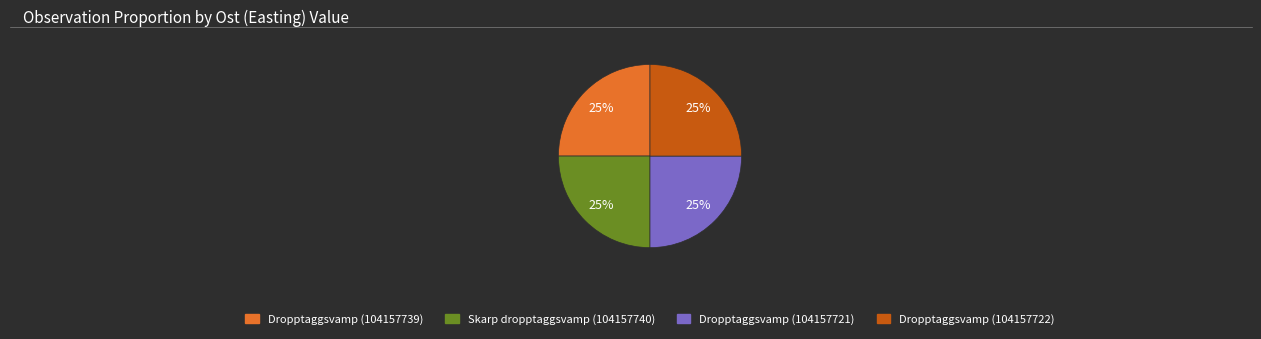

Is there a majority slice in this chart?

No